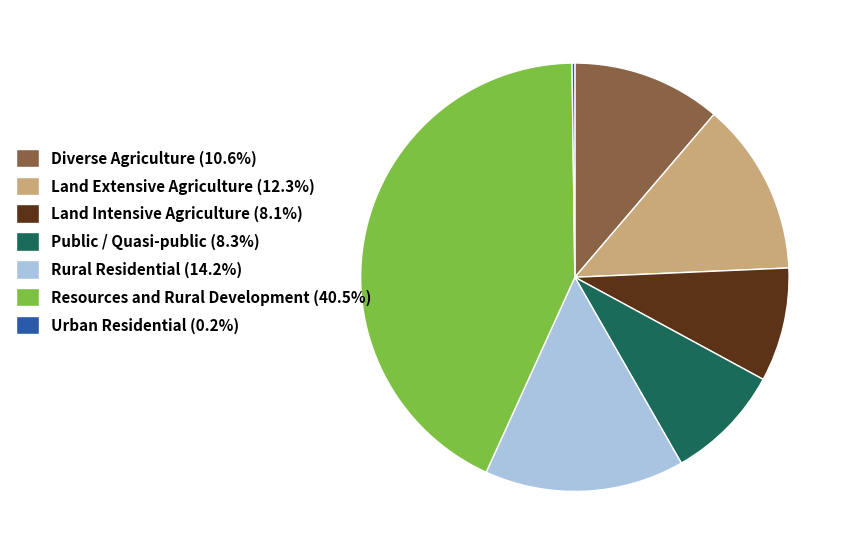

Do Diverse Agriculture (10.6%) and Land Extensive Agriculture (12.3%) together represent more than half of the pie?

No